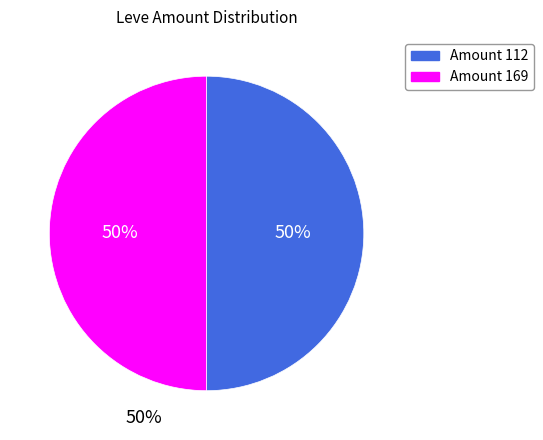

To the nearest percent, what is the average slice percentage?

50%